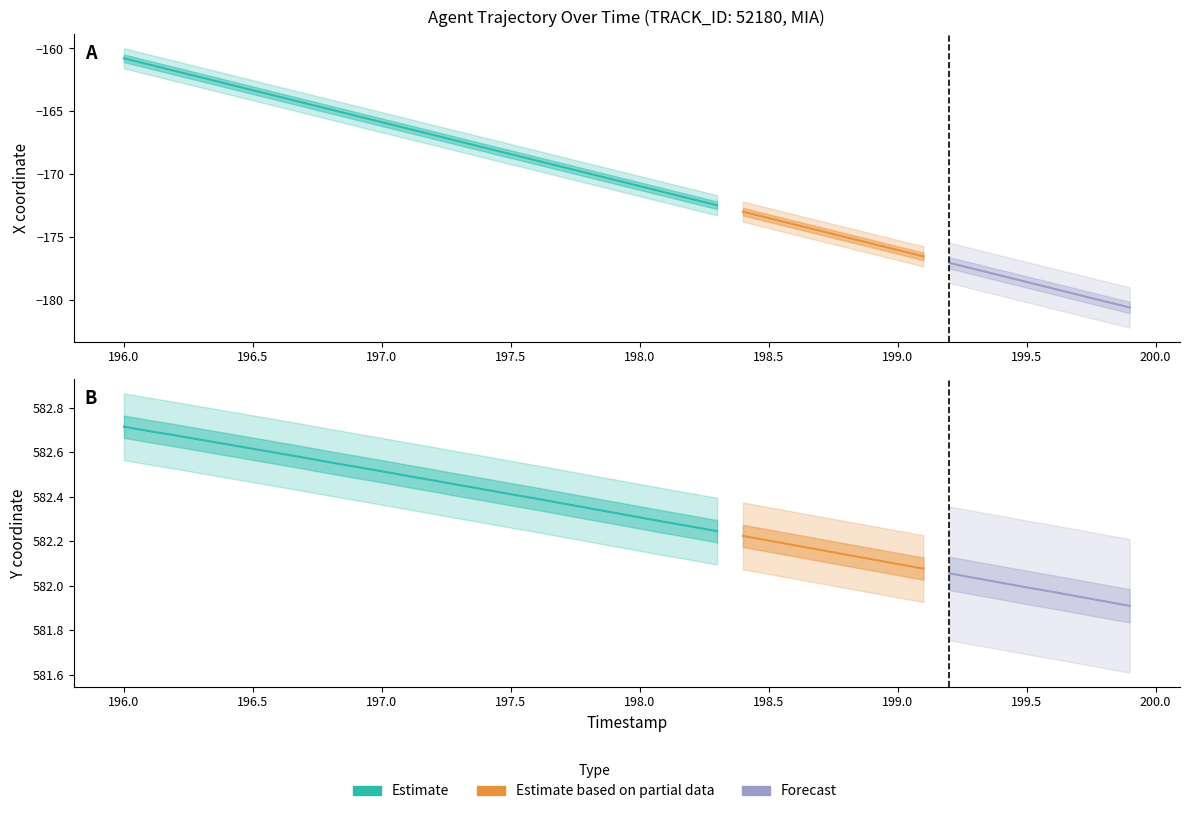

Rank the series by their maximum value, from lowest to highest.

X, Y